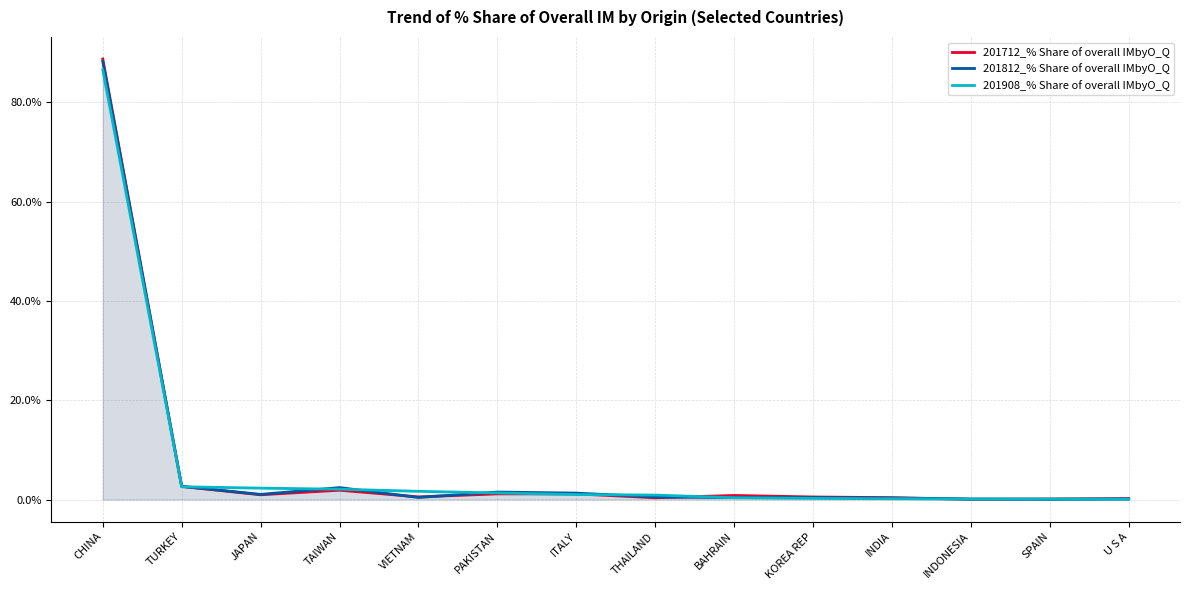

How many distinct data groups are displayed?

3